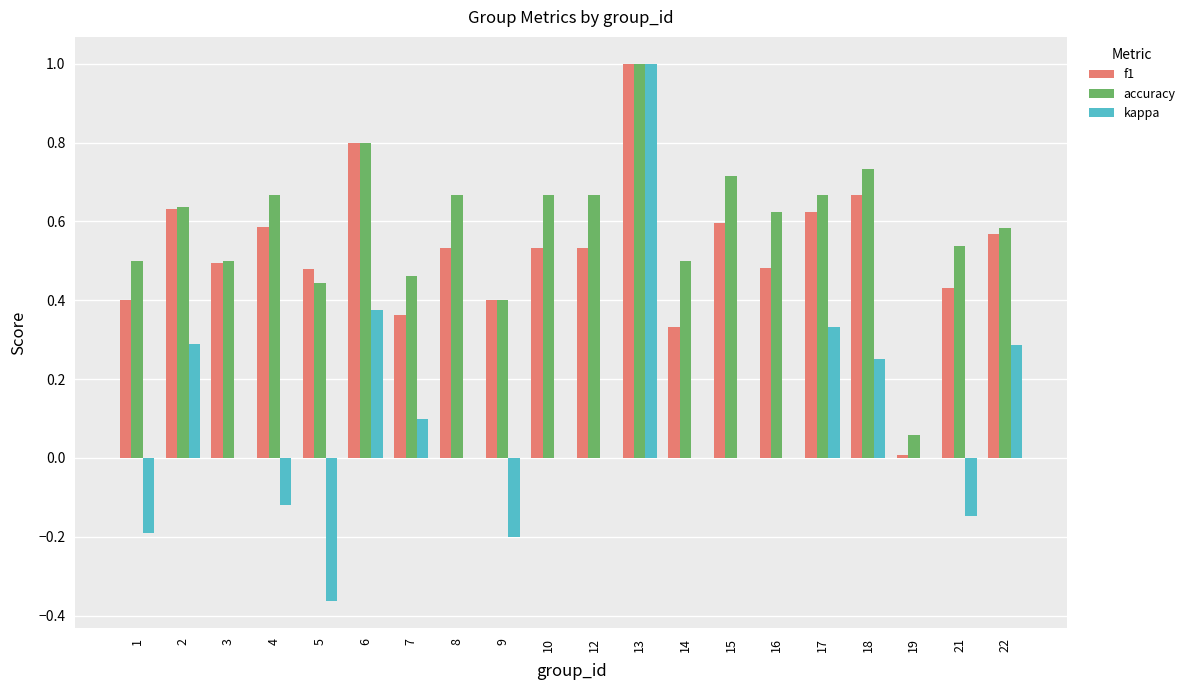

Is it true that kappa equals -0.2 at 9?

True